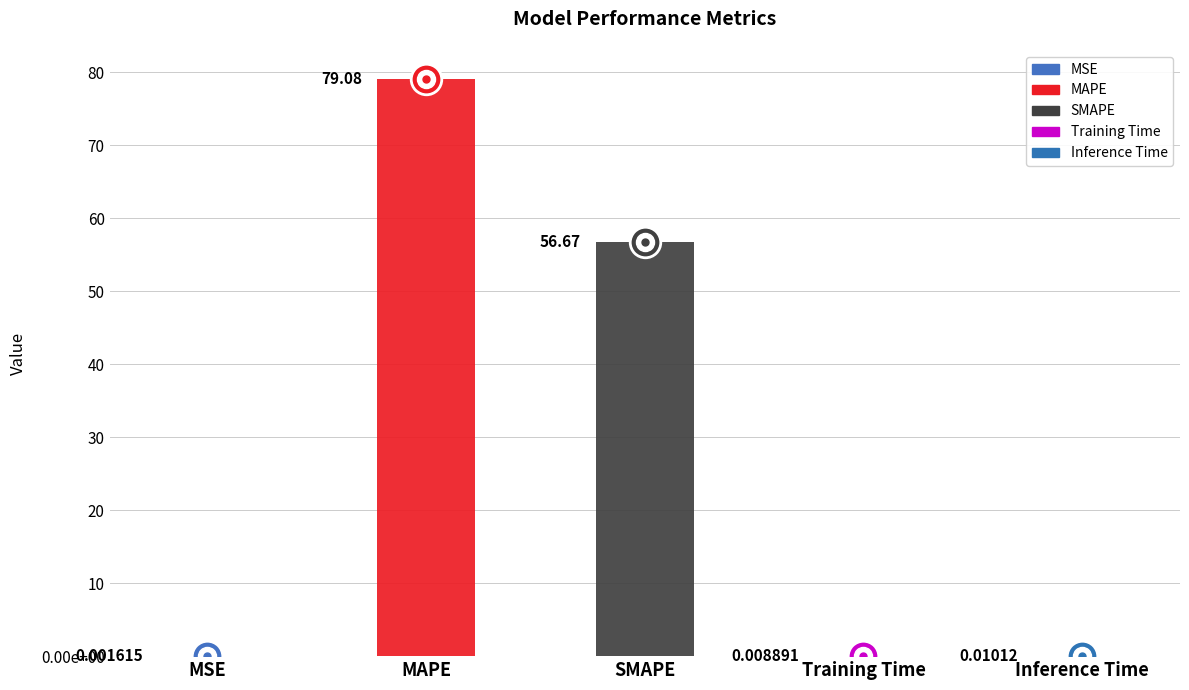

Does the chart contain stacked bars?

No